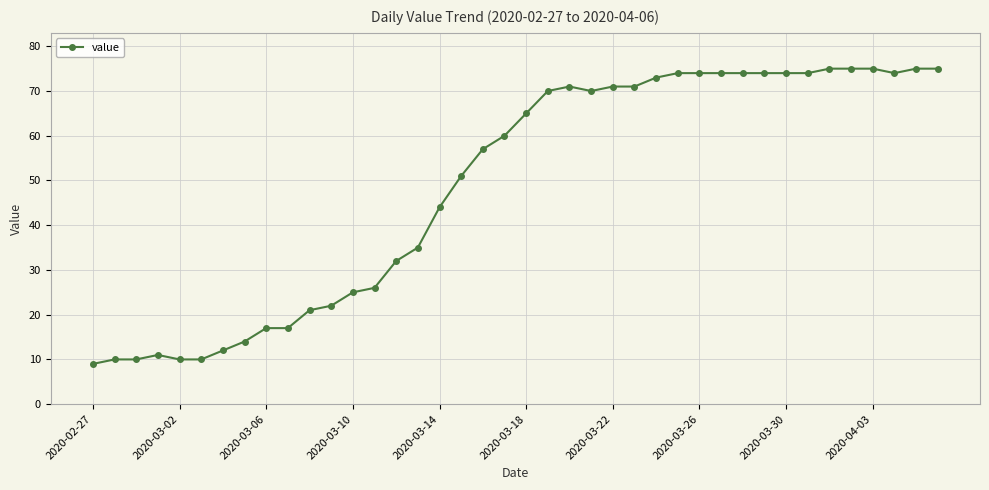

How many lines are shown in the chart?

1